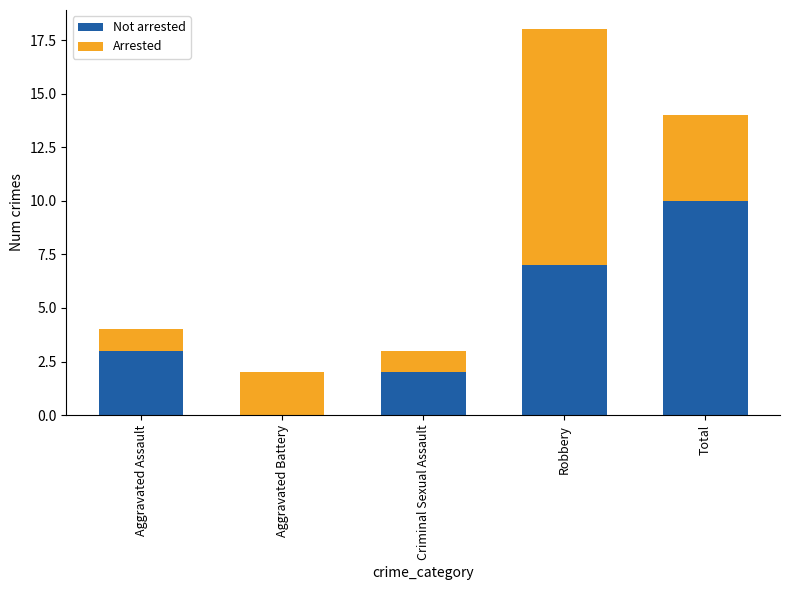

The value of Not arrested at Total is 13. True or false?

False